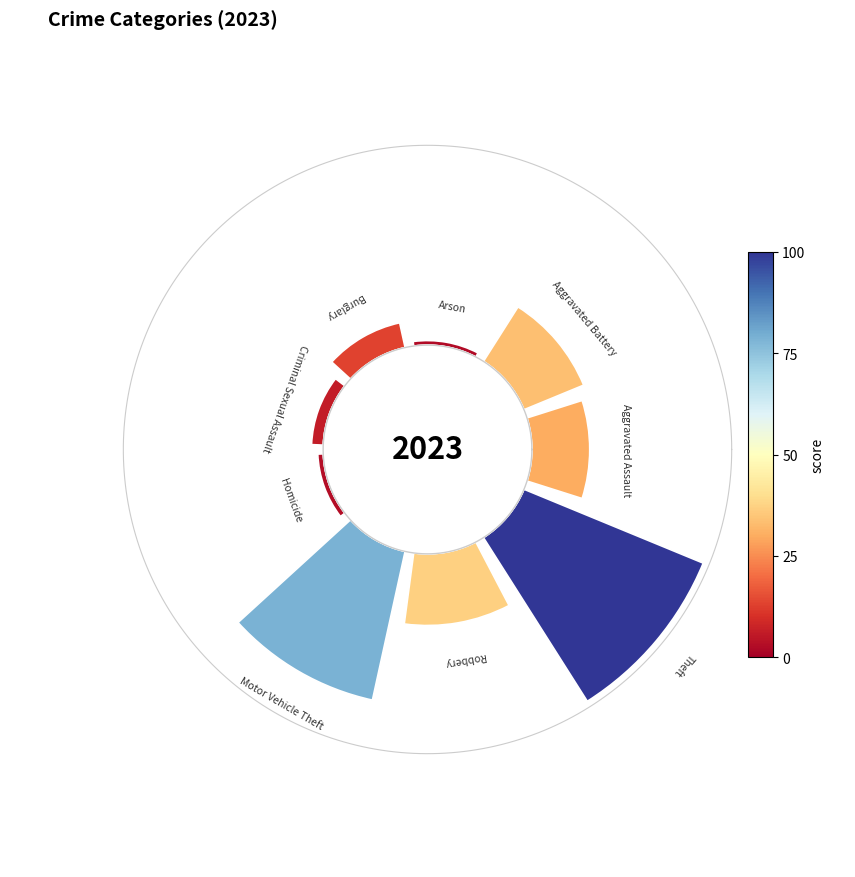

To the nearest percent, what is the combined percentage of Burglary and Motor Vehicle Theft?

30%